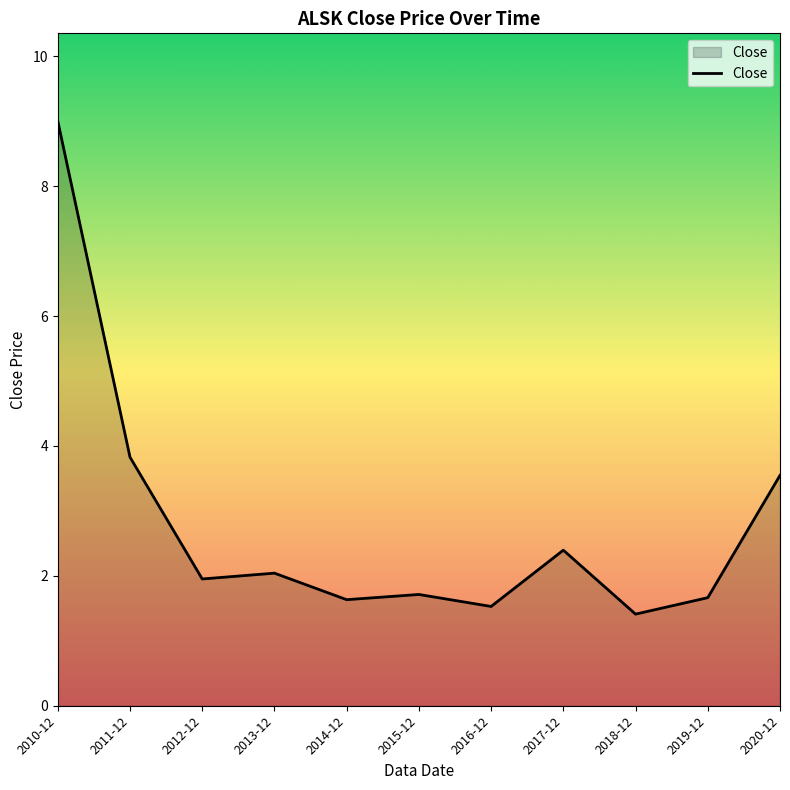

What position from the right is 2017-12?

4